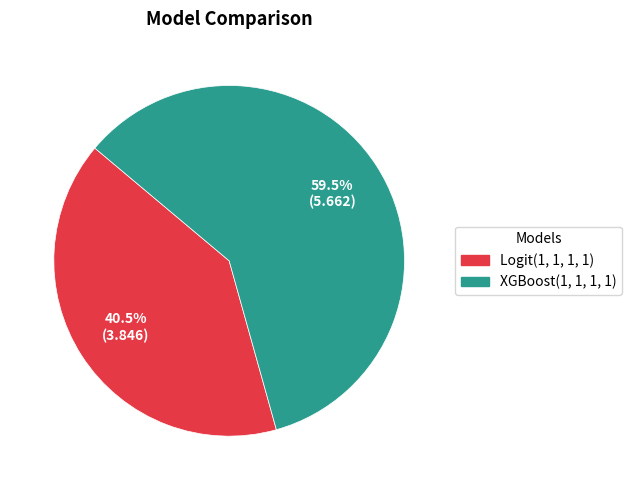

What is the smallest slice in the pie chart?

Logit(1, 1, 1, 1)